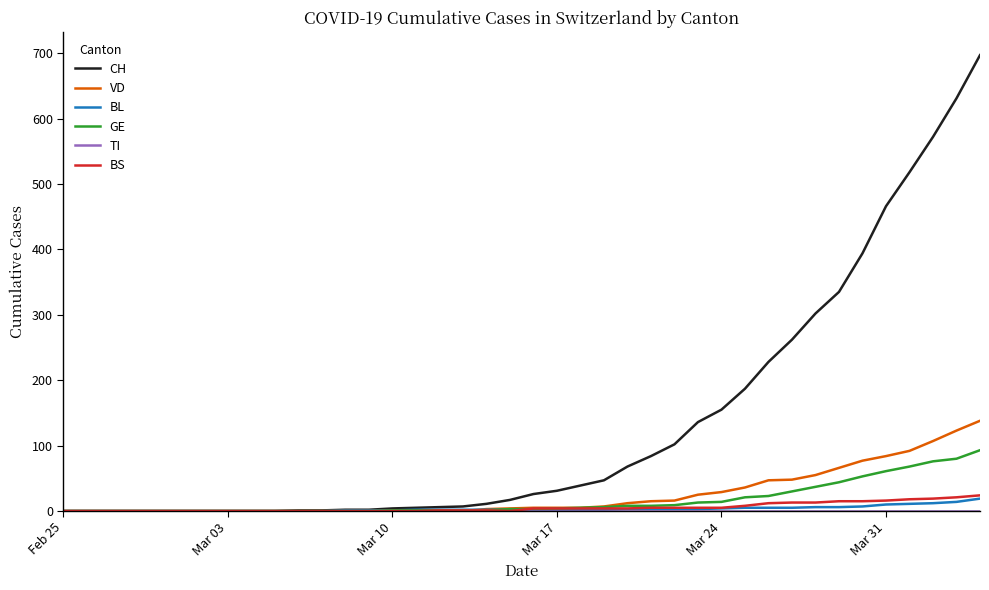

Which series has the largest total across all categories?

CH